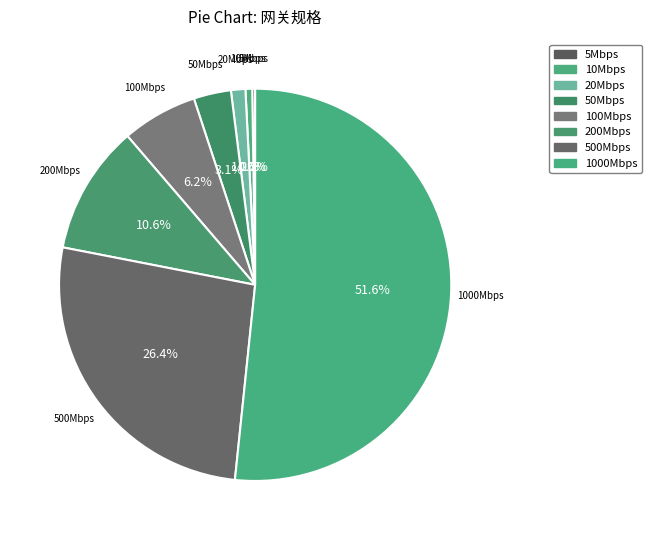

How many slices are in this pie chart?

8